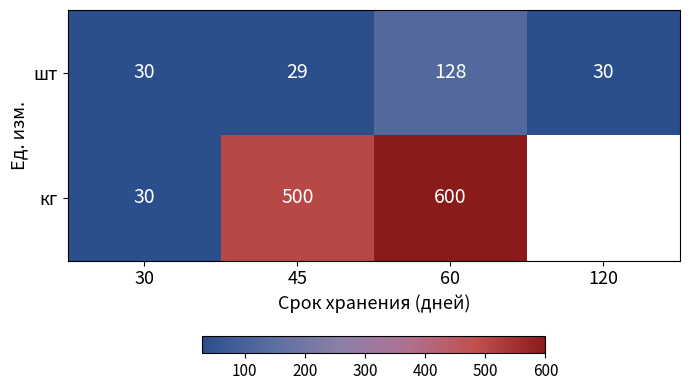

The value of шт at 60 is 199. True or false?

False